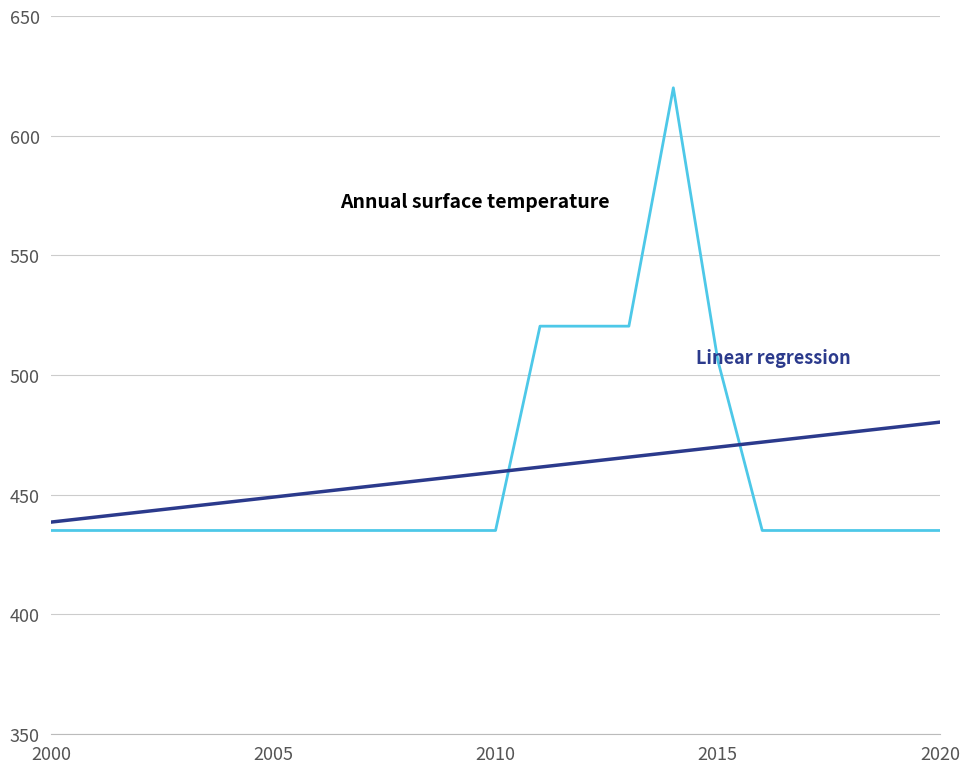

What is the smallest value displayed?

435.0